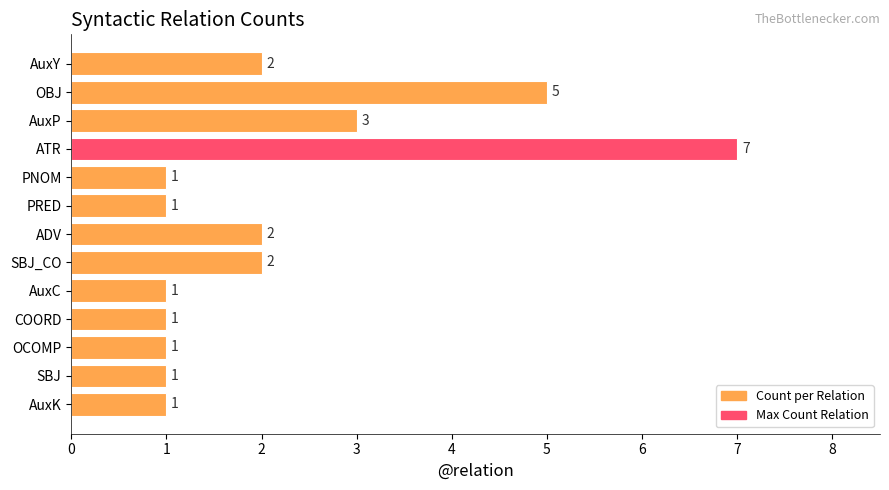

Approximately how many times larger is the value at ADV compared to OCOMP?

2.0